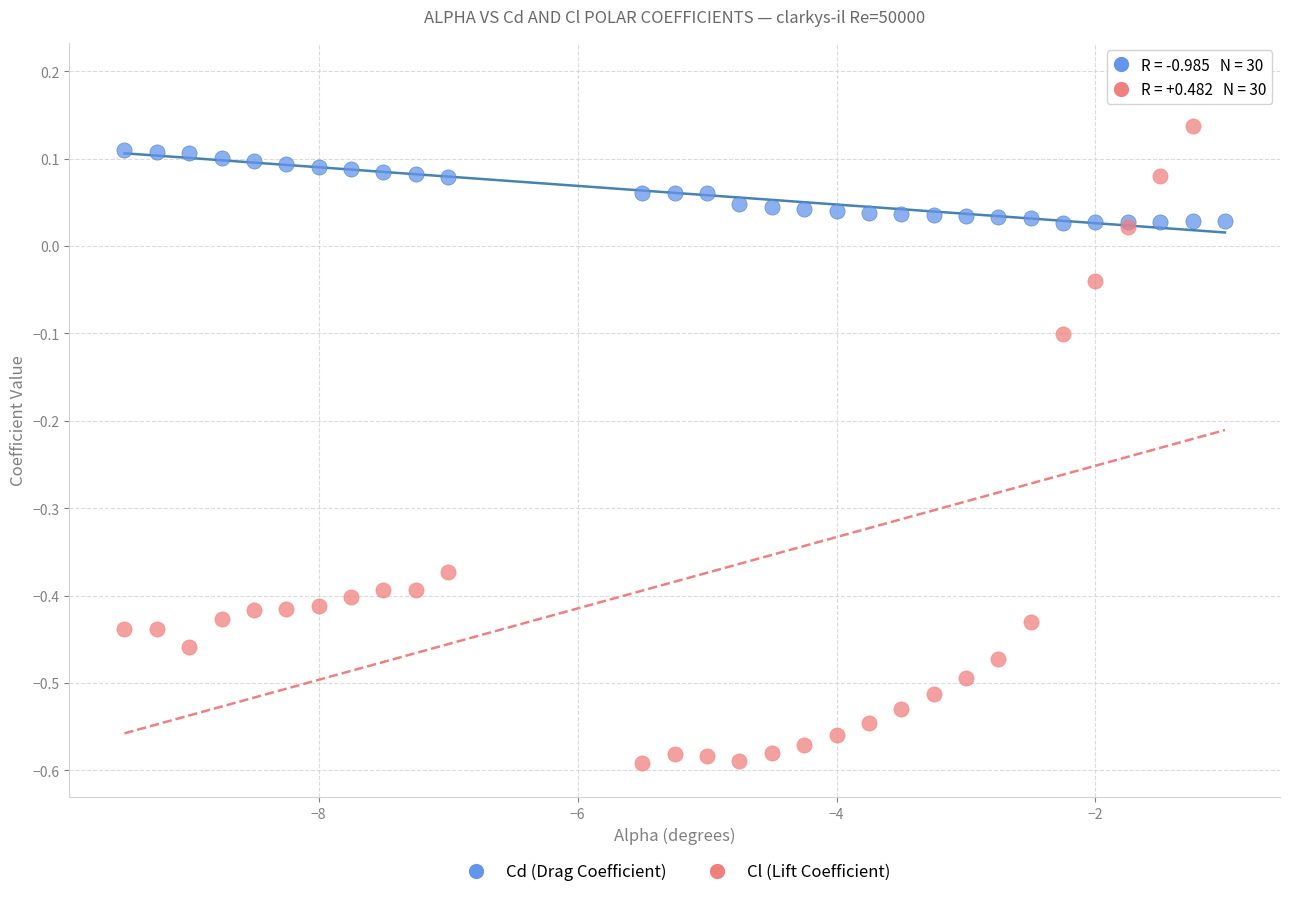

Which series contains the highest Y value?

Cl (Lift Coefficient)